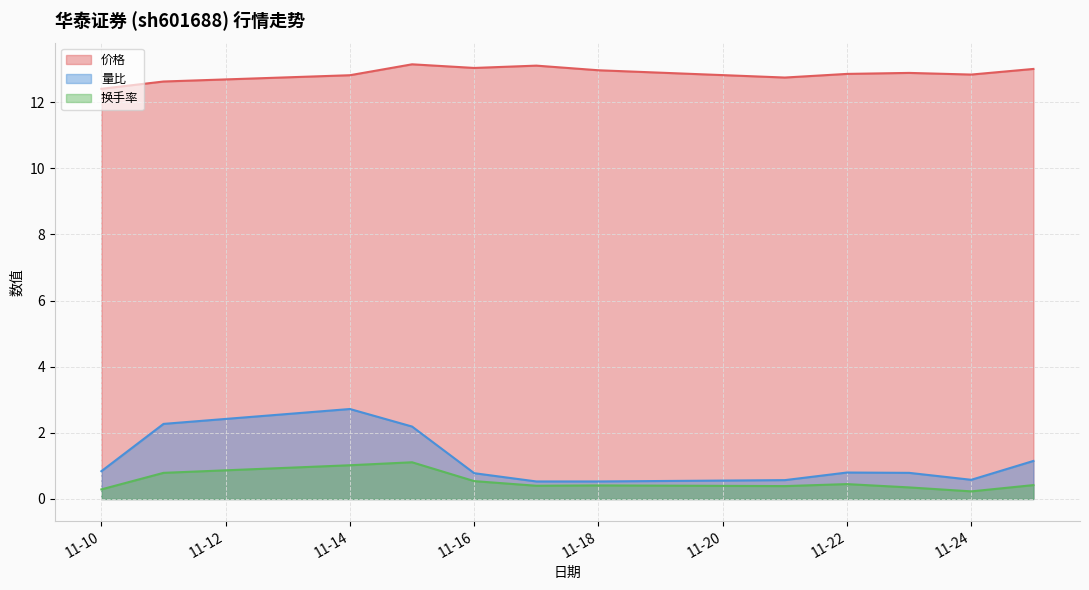

What is the spread (max minus min) of values at 11-16?

12.5